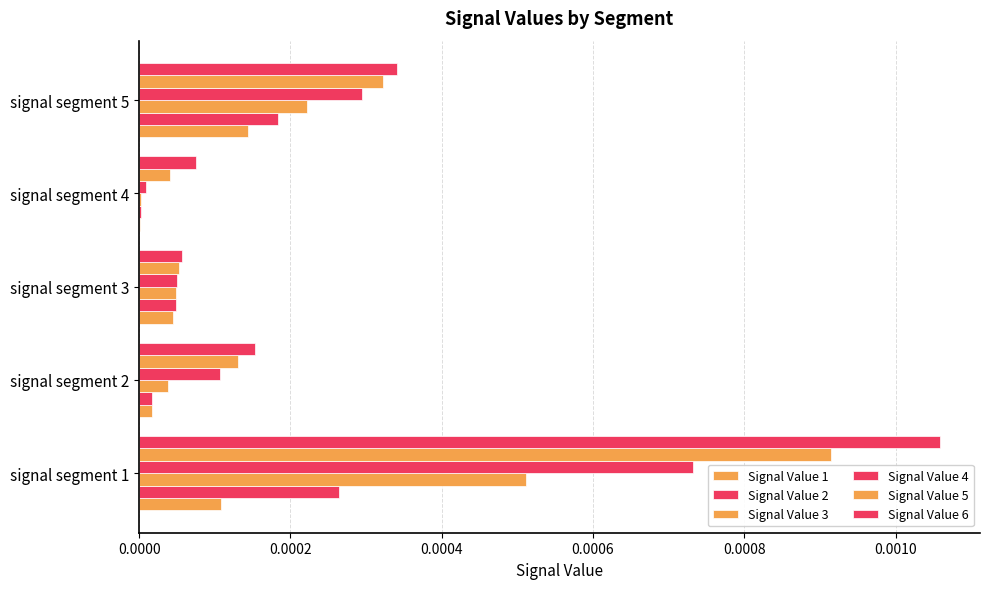

How many distinct data groups are displayed?

6